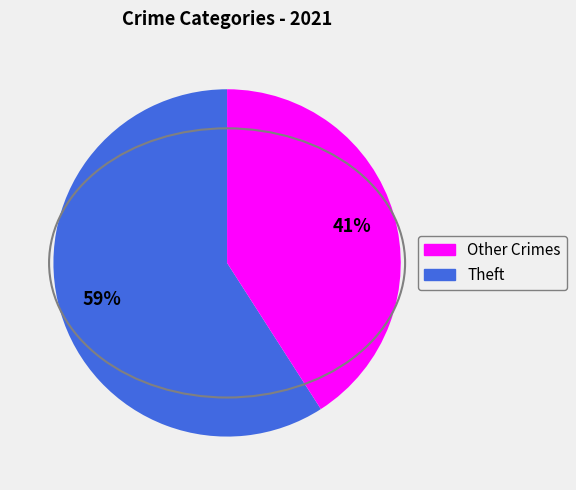

How many slices are in this pie chart?

2